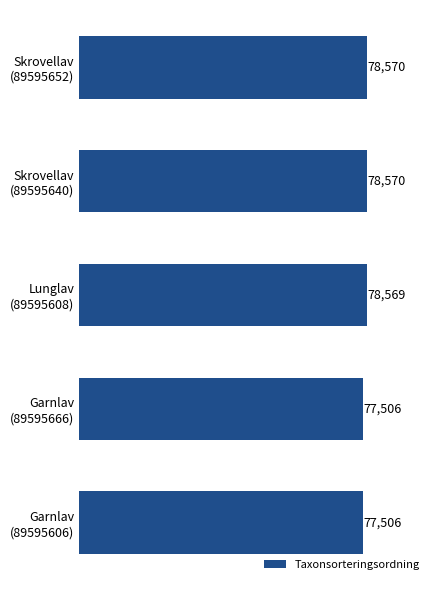

Does the chart contain stacked bars?

No